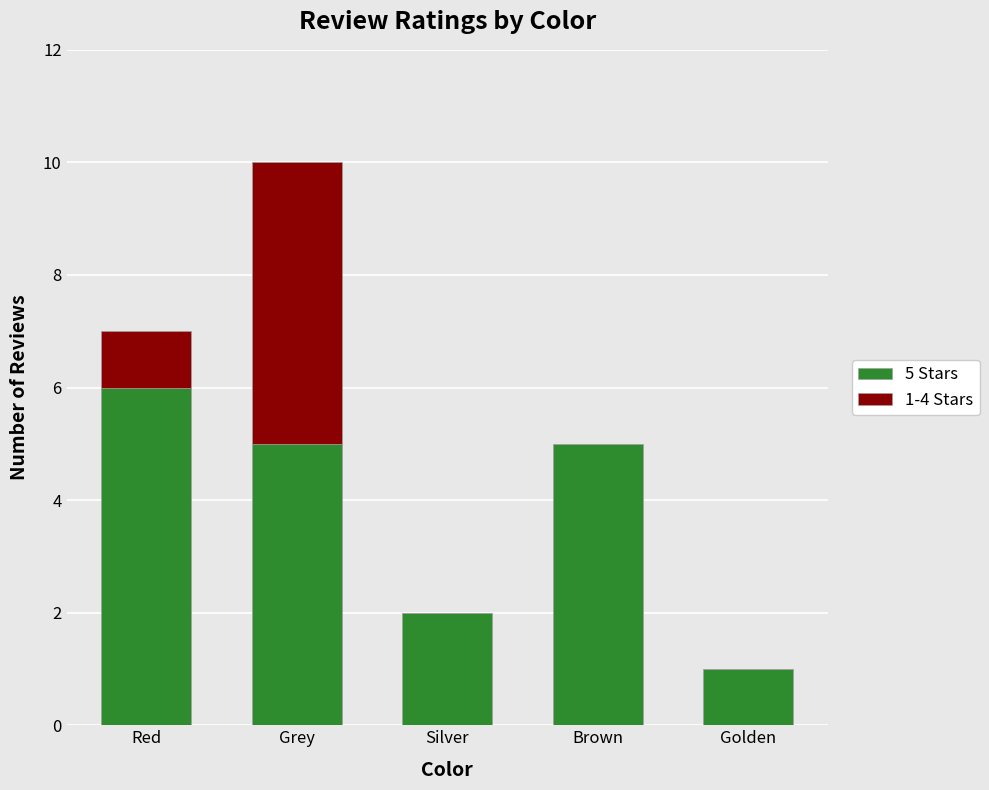

Reading left to right, list the values for the 5 Stars series.

Red=6	Grey=5	Silver=2	Brown=5	Golden=1